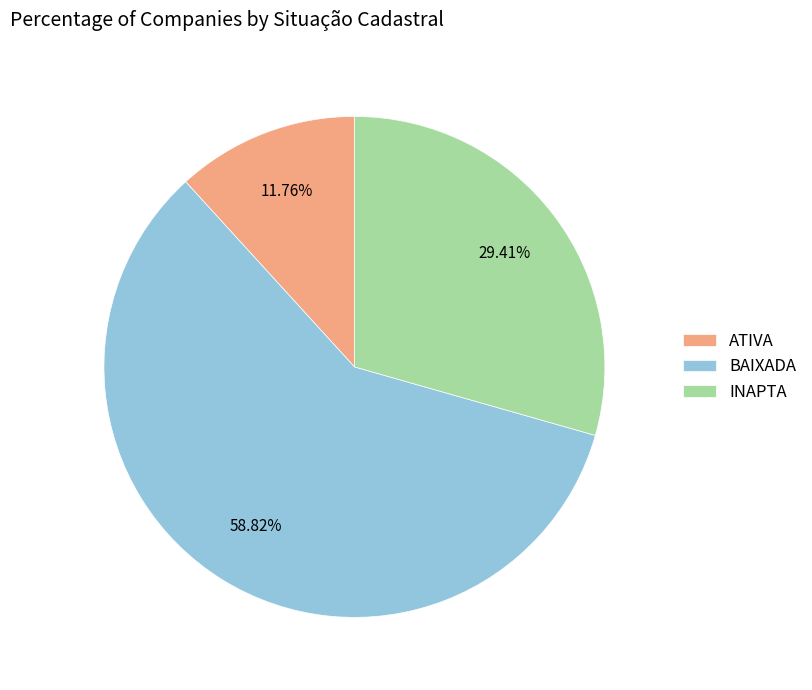

Does ATIVA represent more than half of the total?

No